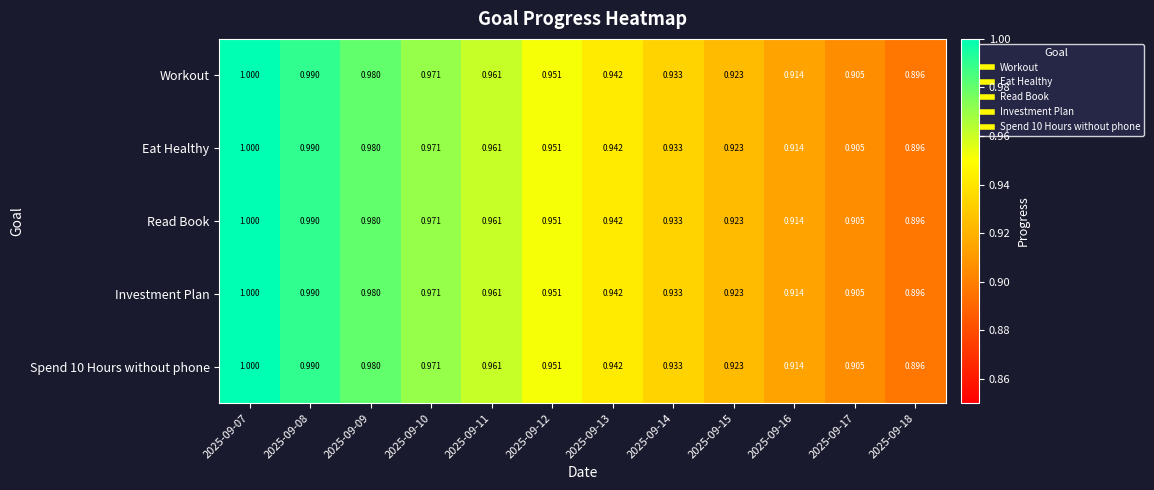

What is the minimum value shown in the chart?

0.9